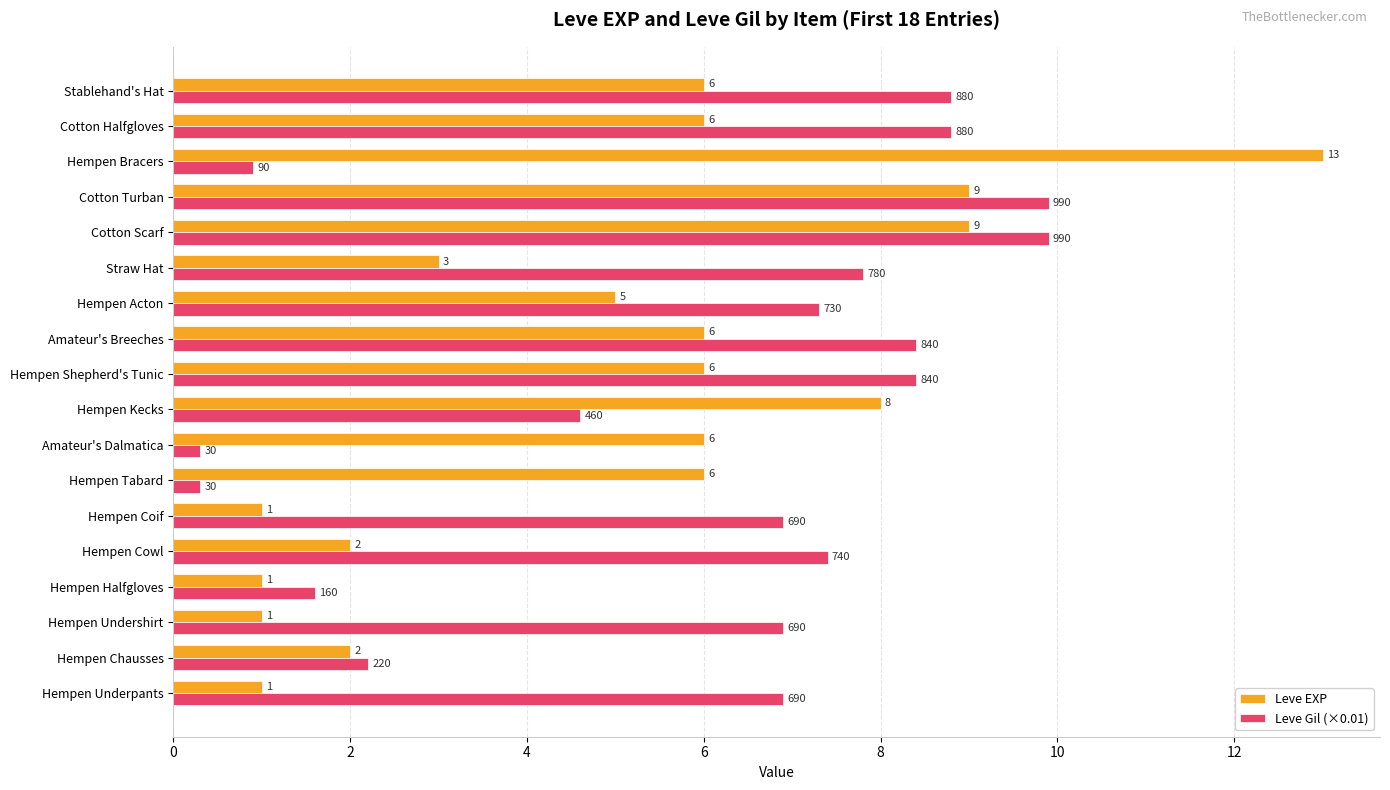

Which series changed the most between Straw Hat and Cotton Scarf?

Leve EXP